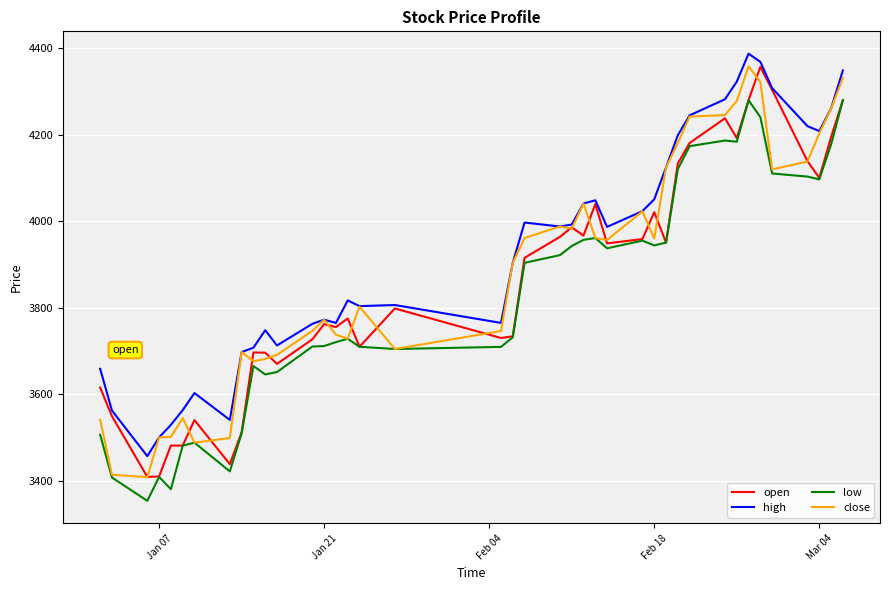

What is the minimum value for low?

3353.7